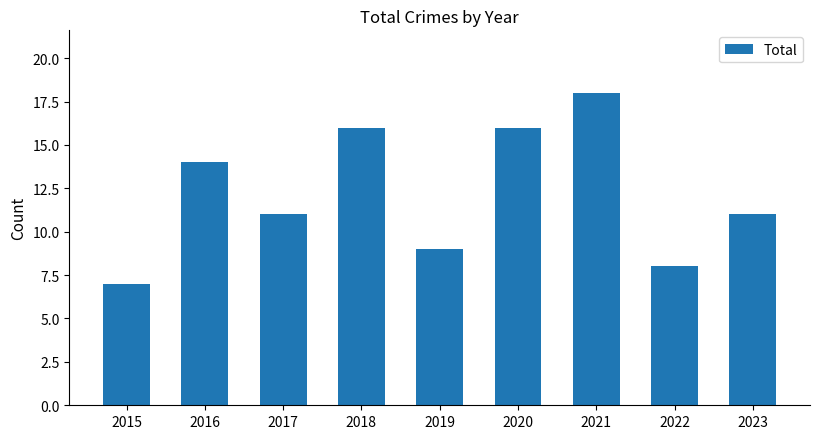

Is it true that the value at 2017 is 16?

False